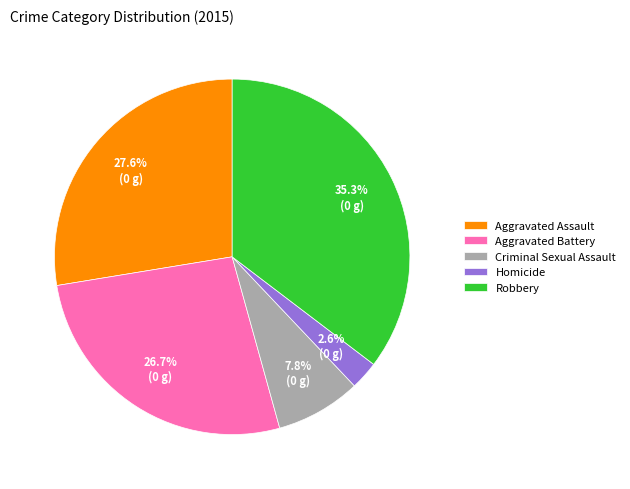

To the nearest percent, what portion does Criminal Sexual Assault represent?

8%